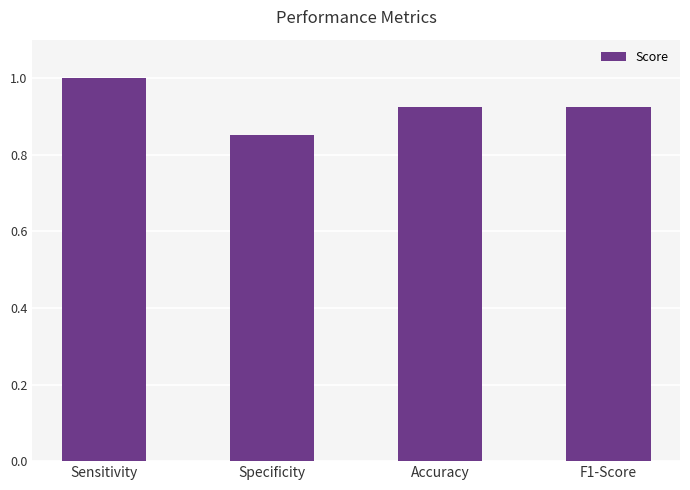

What is the label of the 1st bar from the left?

Sensitivity